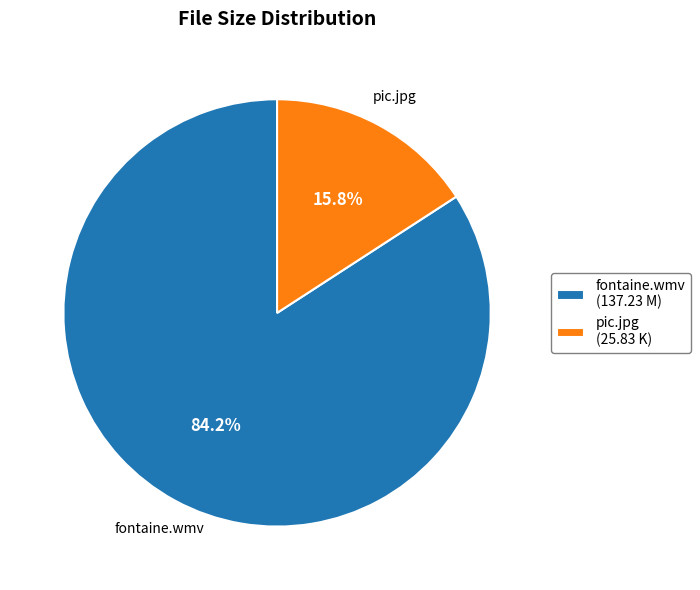

Between fontaine.wmv and pic.jpg, which is larger?

fontaine.wmv